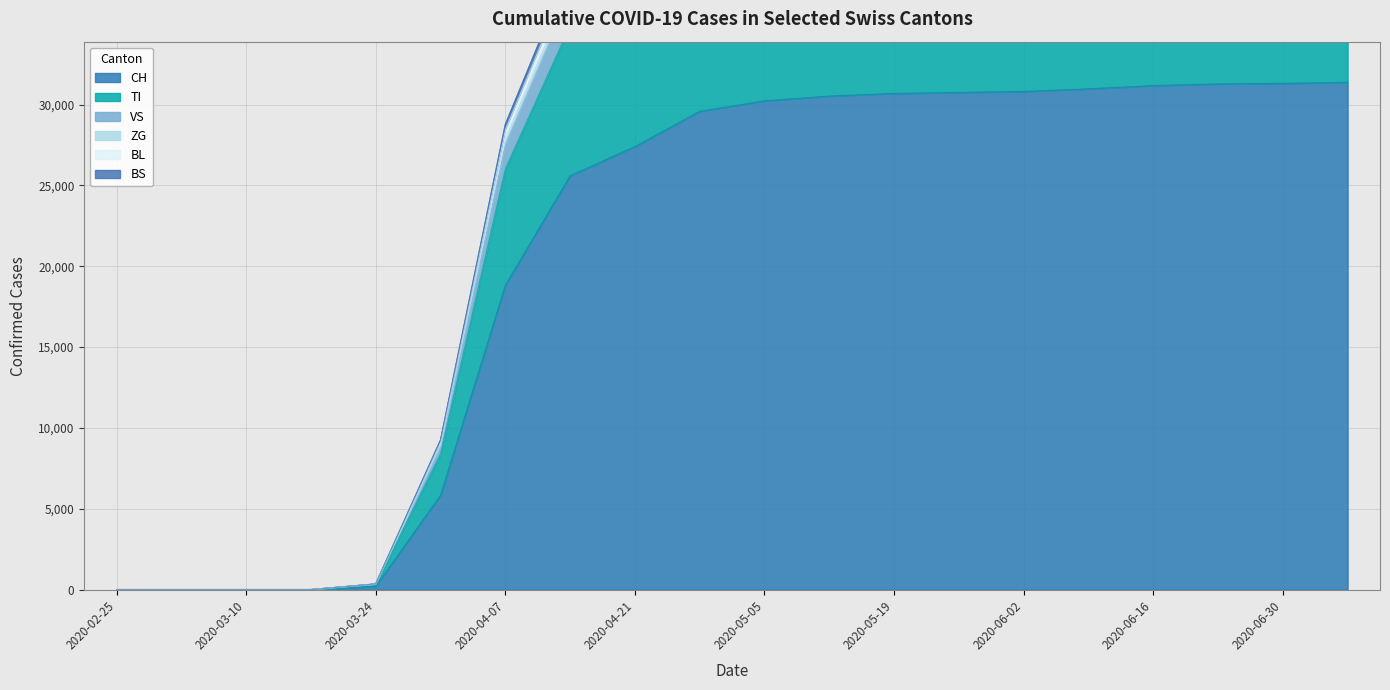

List the labels in order of VS value, largest first.

2020-07-07, 2020-06-30, 2020-06-23, 2020-06-16, 2020-06-09, 2020-06-02, 2020-05-26, 2020-05-19, 2020-05-12, 2020-05-05, 2020-04-28, 2020-04-21, 2020-04-14, 2020-04-07, 2020-03-31, 2020-03-24, 2020-02-25, 2020-03-03, 2020-03-10, 2020-03-17